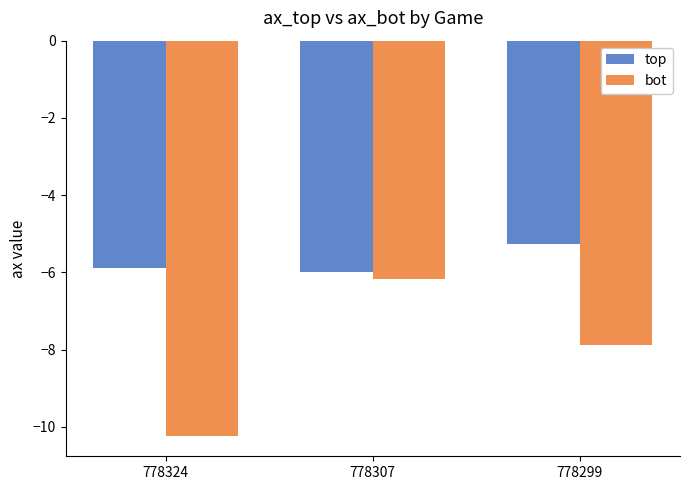

Is it true that top equals -5.9 at 778324?

True